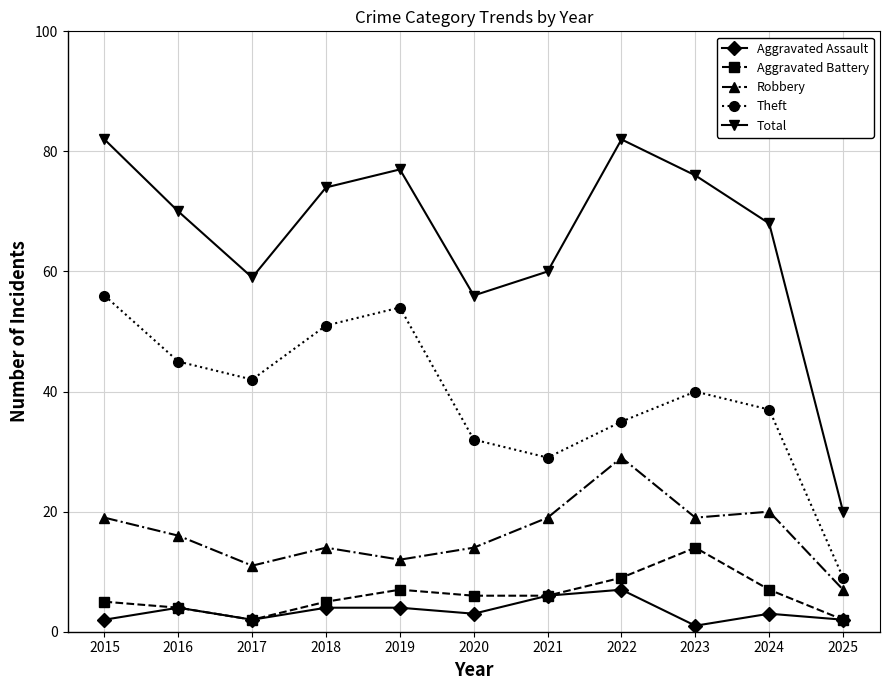

In Total, how many points are lower than both neighbors (excluding endpoints)?

2